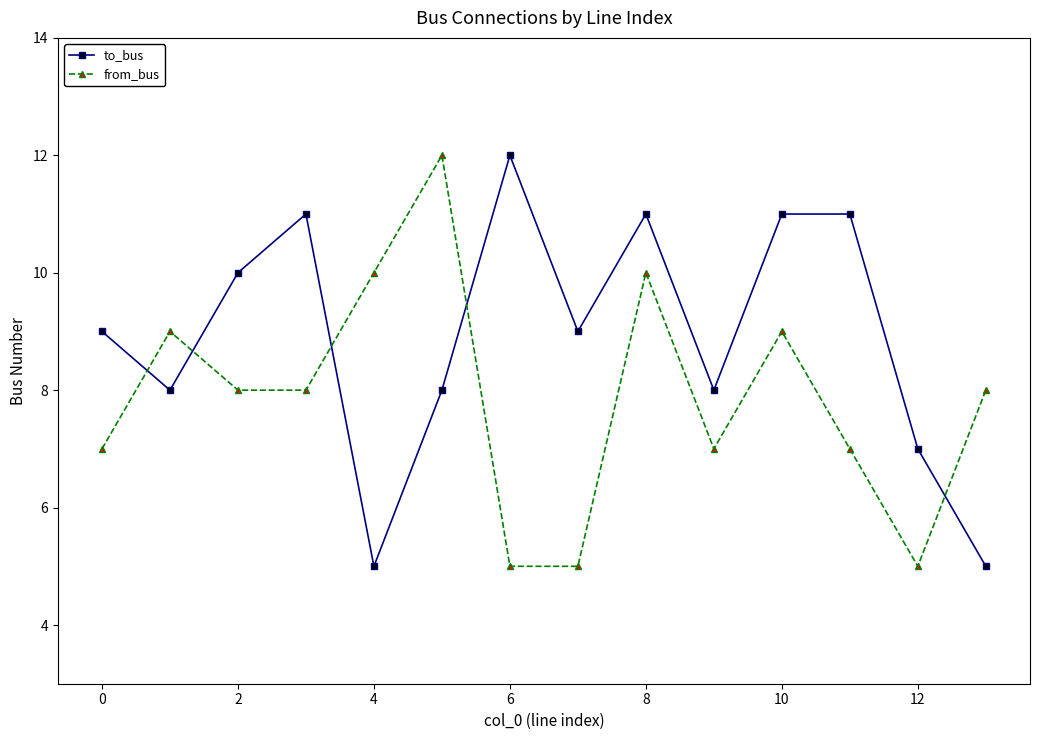

True or false: to_bus and from_bus intersect in this chart.

True